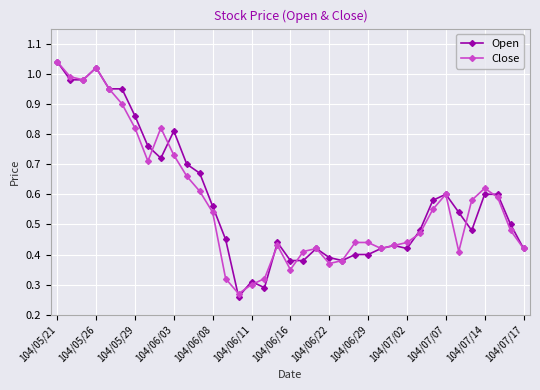

Which series has the widest spread of values?

Open